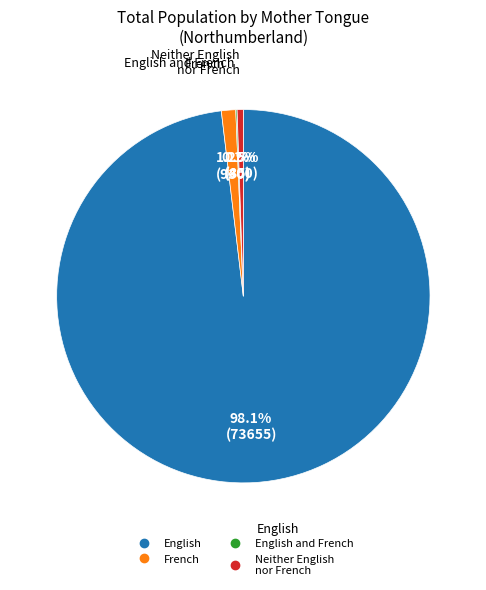

Is there a majority slice in this chart?

Yes